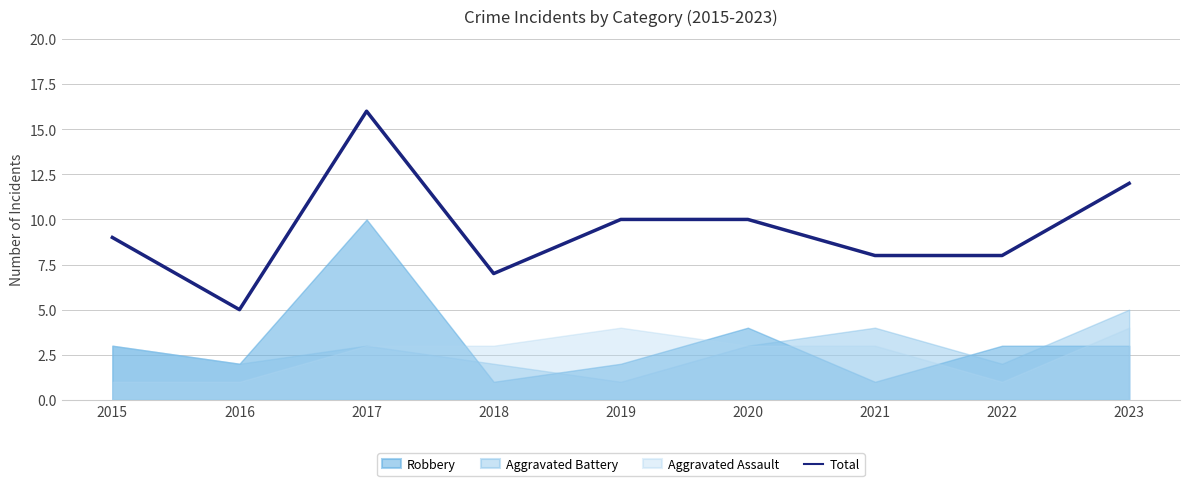

How many lines are shown in the chart?

1